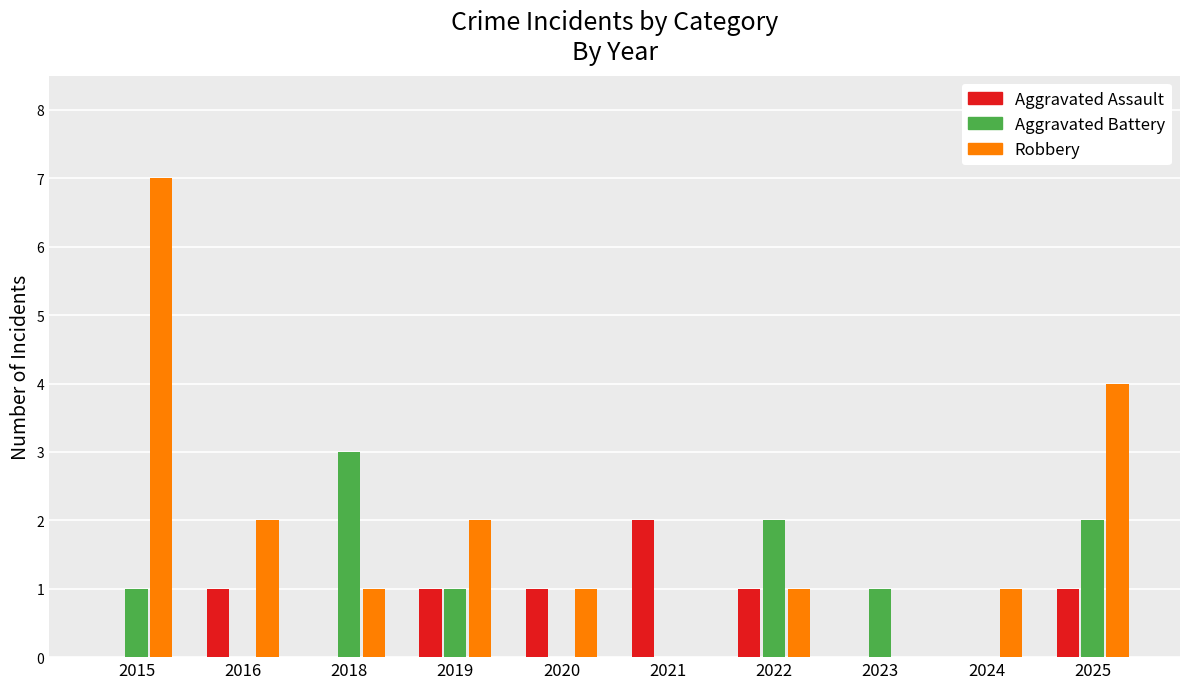

How many distinct data groups are displayed?

3